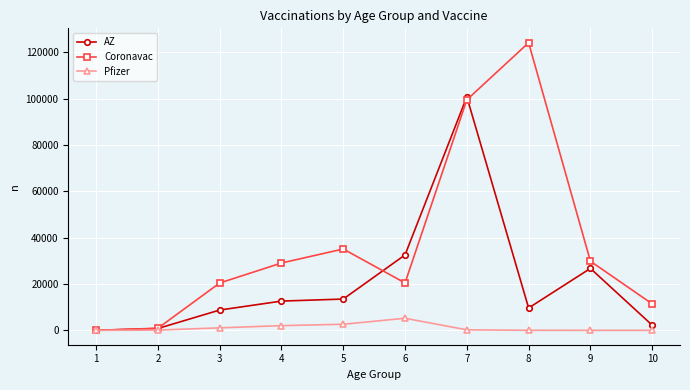

Which series has the widest spread of values?

Coronavac